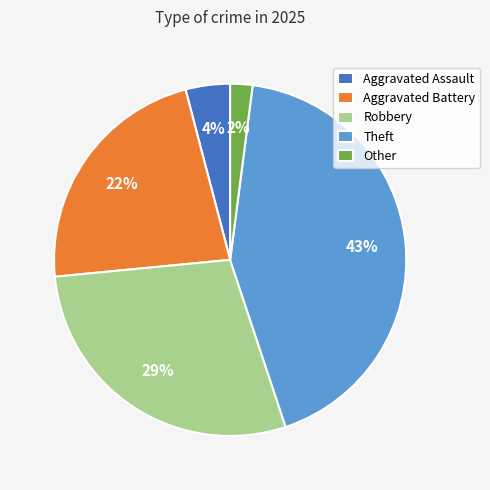

Between Aggravated Assault and Other, which is larger?

Aggravated Assault